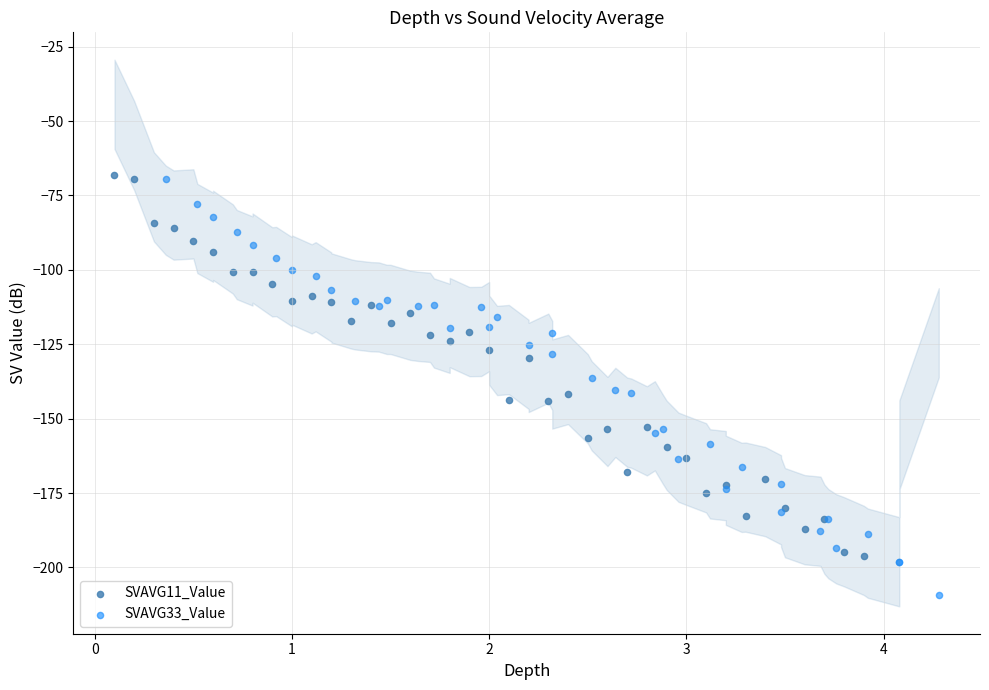

Which series reaches the minimum Y coordinate?

SVAVG33_Value